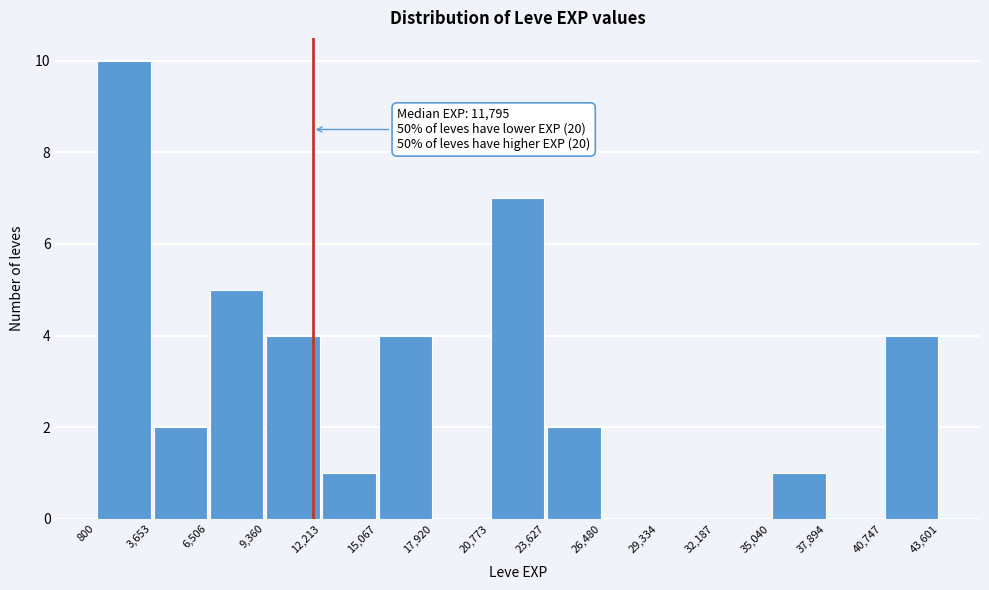

Over which range of the x-axis is the bar tallest?

800 to 3,653